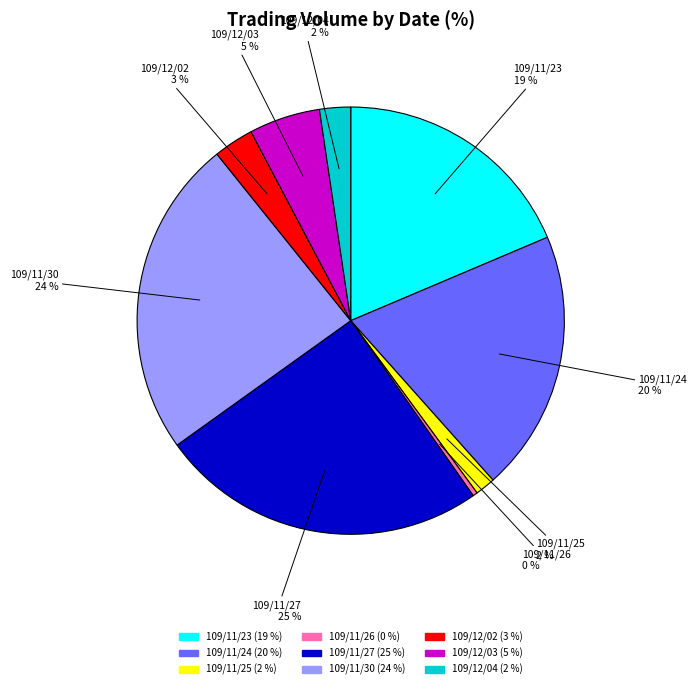

Which slice is the largest?

109/11/27